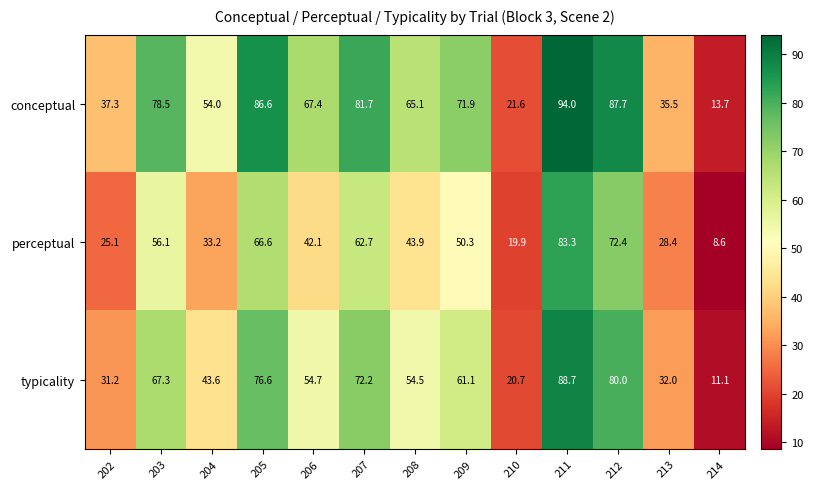

Is it true that perceptual equals 25.1 at 202?

True